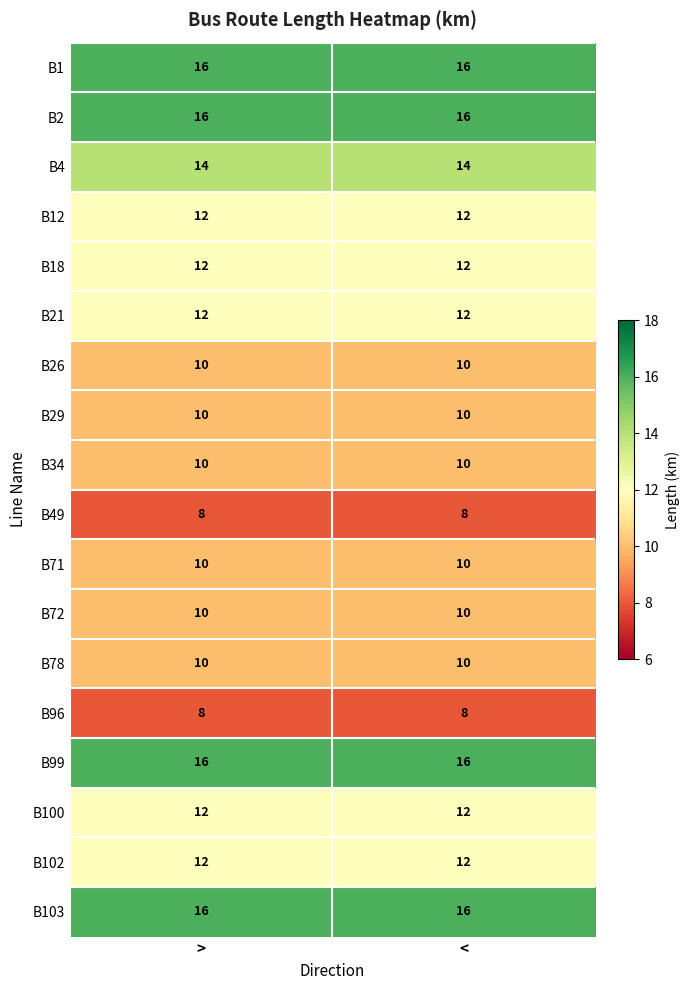

What is the smallest value displayed?

8